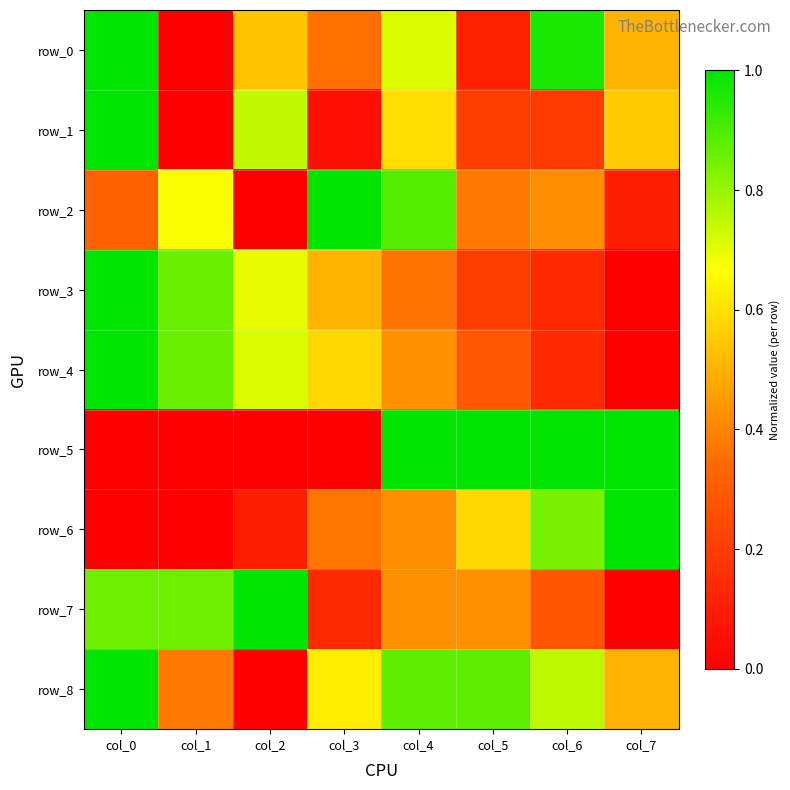

How many data points in row_2 are above 0?

7